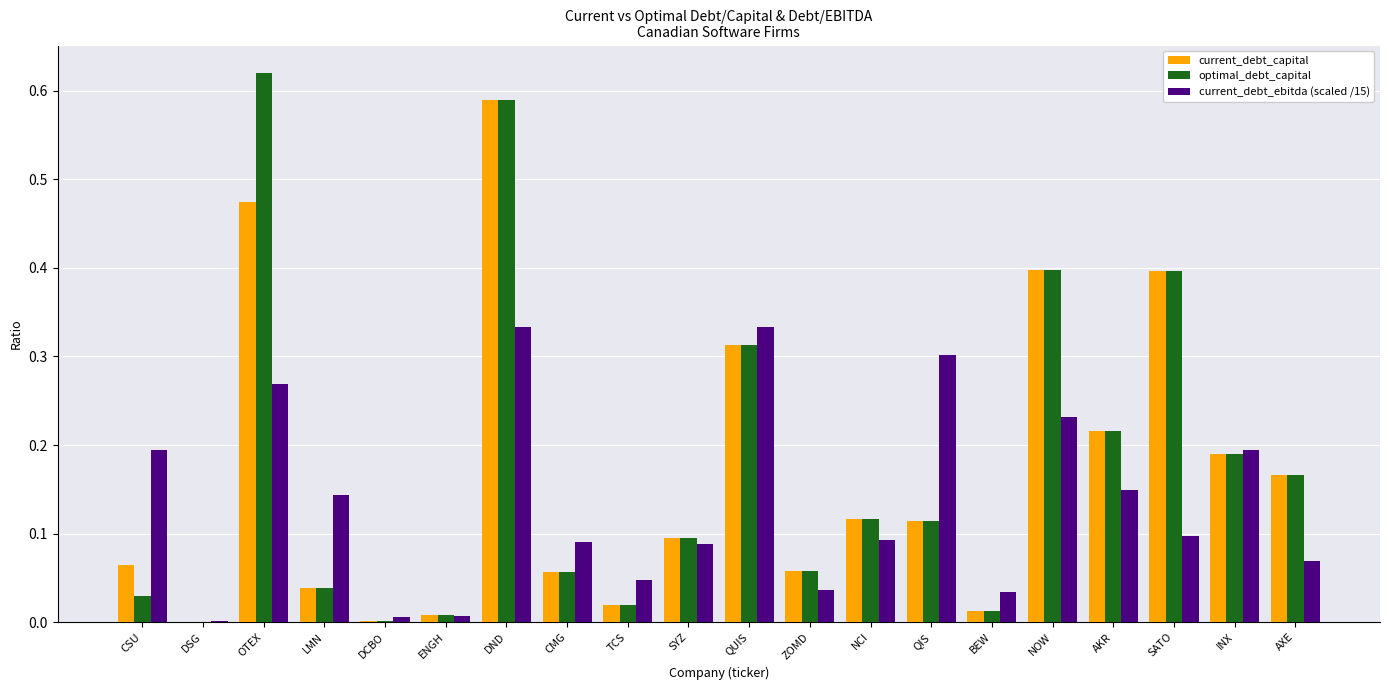

The value of optimal_debt_capital at AKR is 0.2. True or false?

True